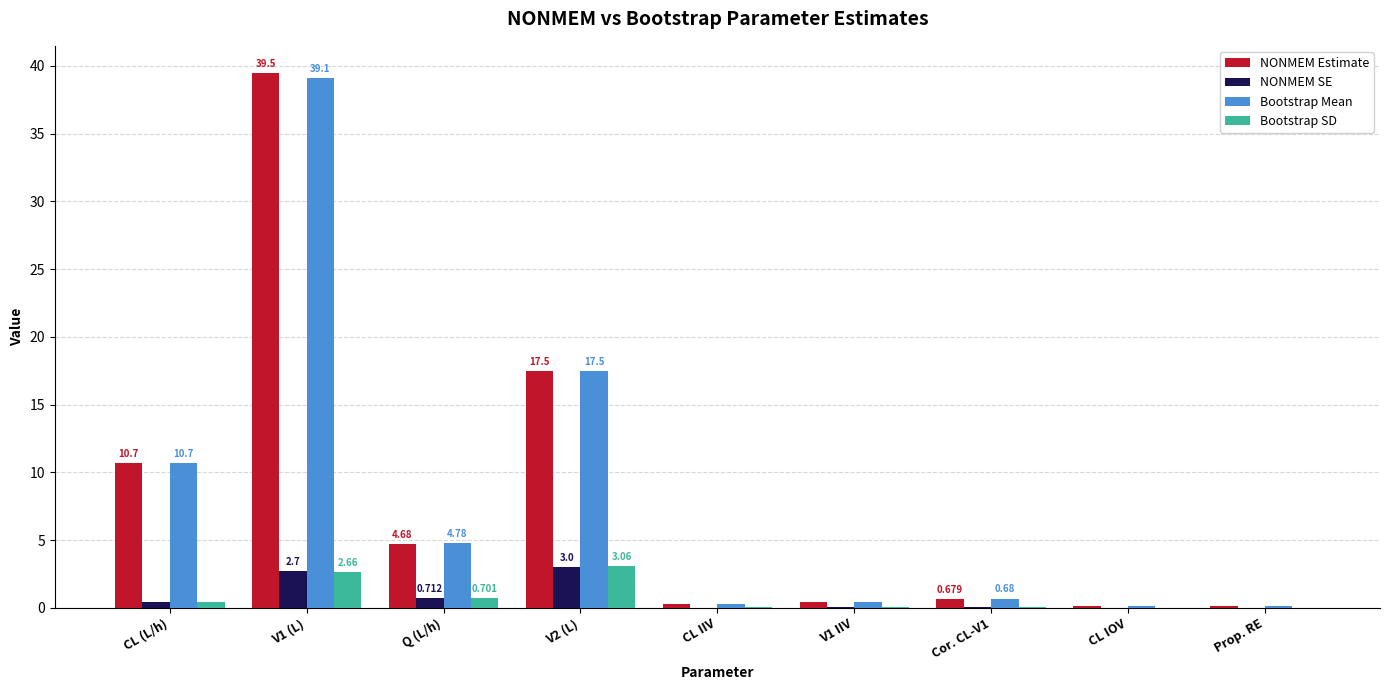

Which series changed the most between CL (L/h) and V1 IIV?

NONMEM Estimate